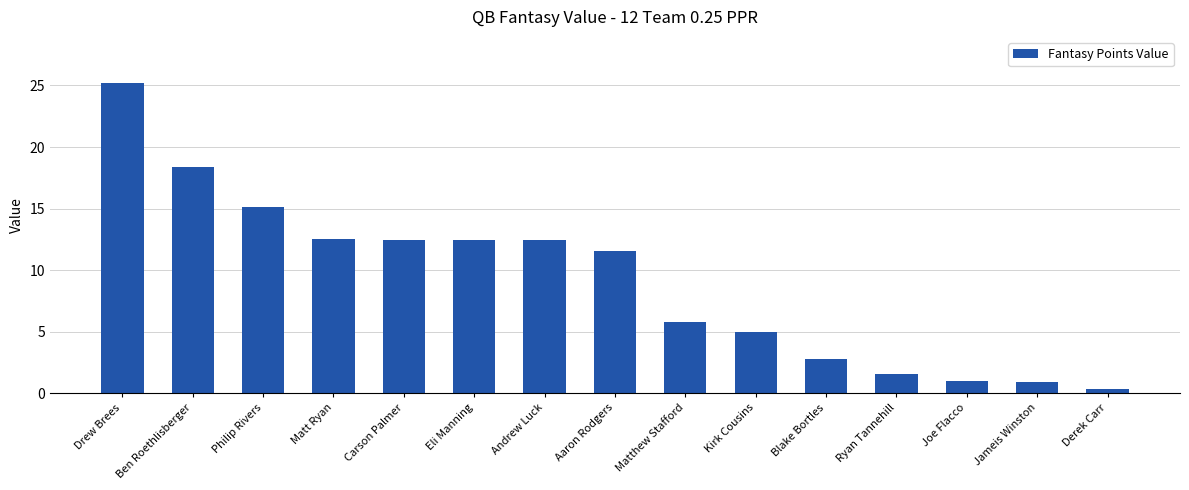

Is it true that the value at Carson Palmer is 20.5?

False